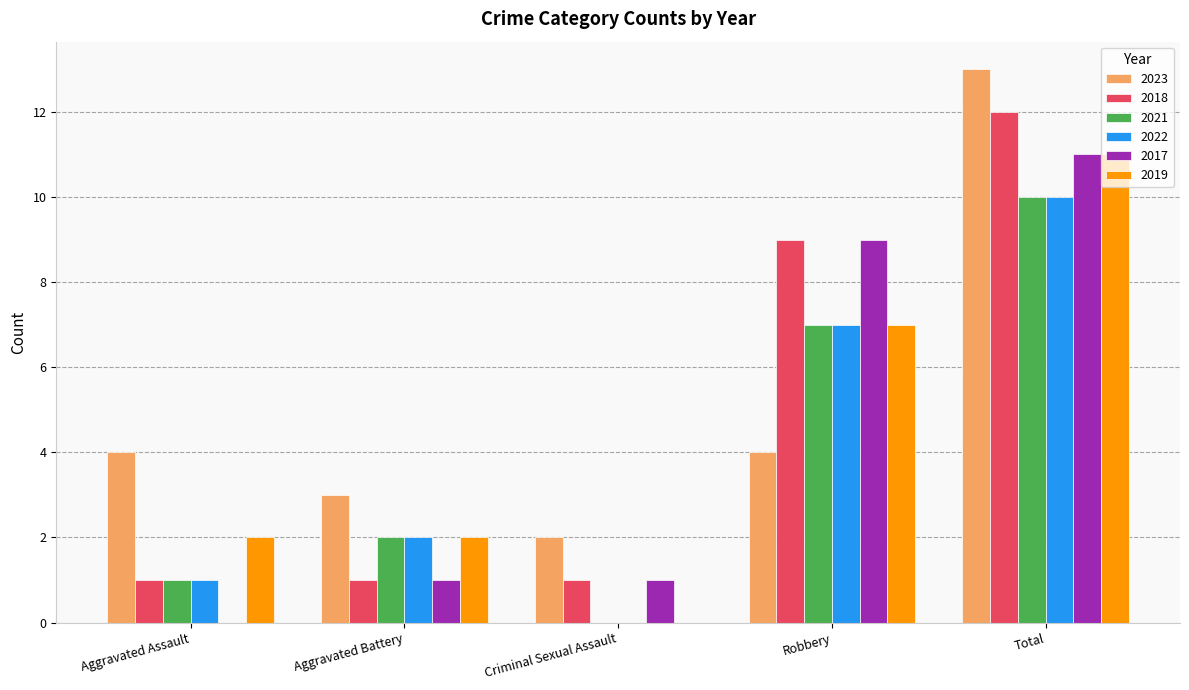

What are all the series names shown in the legend?

2023, 2018, 2021, 2022, 2017, 2019